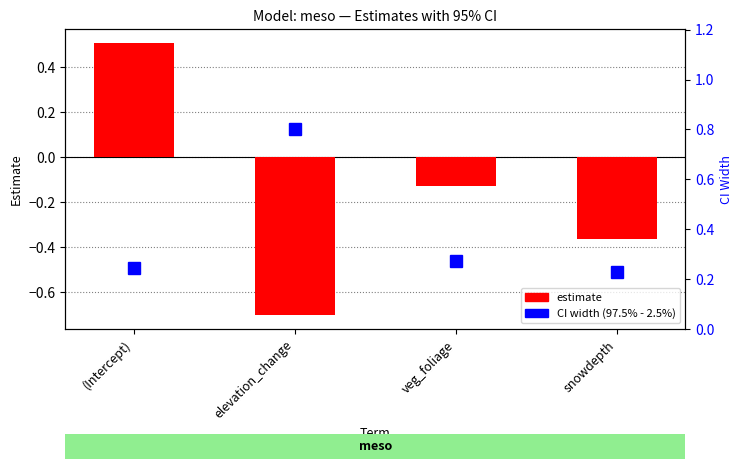

The value of CI width (97.5% - 2.5%) at veg_foliage is 0.3. True or false?

True